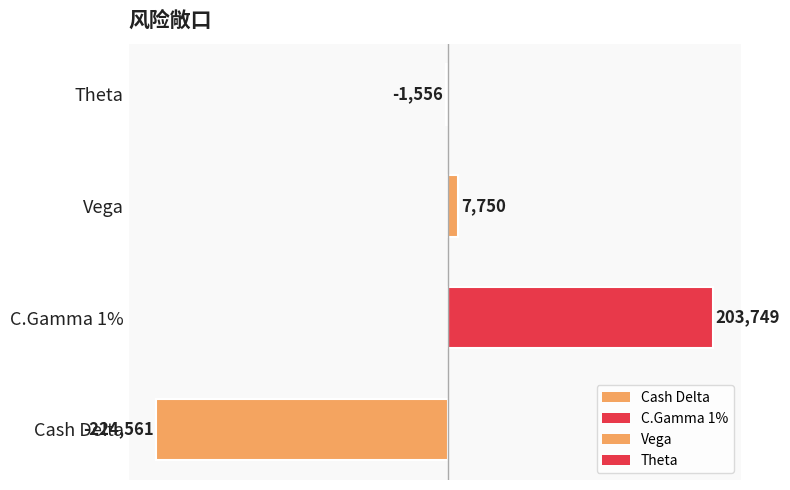

How many bars are there in total?

4